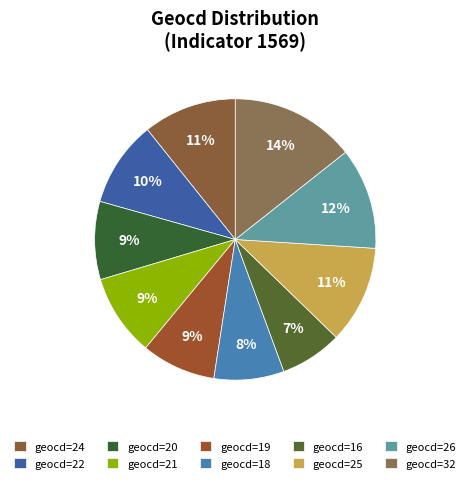

Which slice is the smallest?

geocd=16